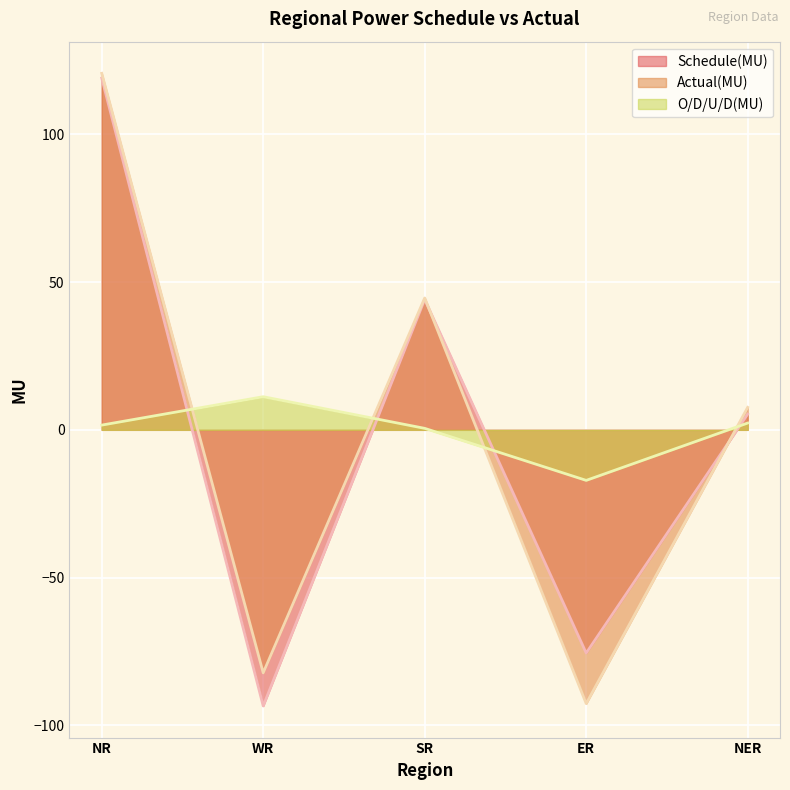

What is the difference between the maximum and second lowest values in the Actual(MU) series?

202.8